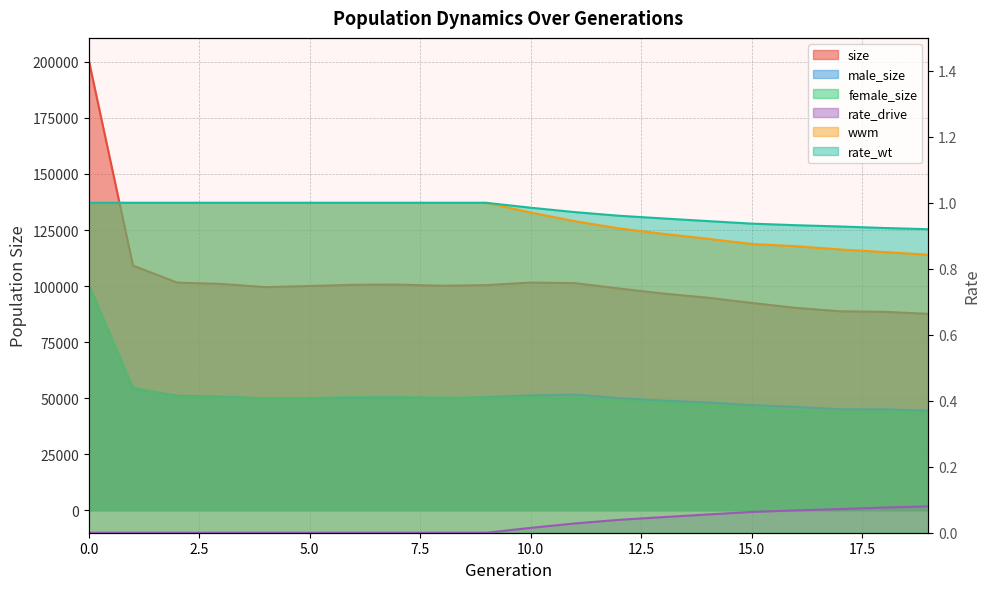

True or false: wwm has a value of 0.9 at 18.

True